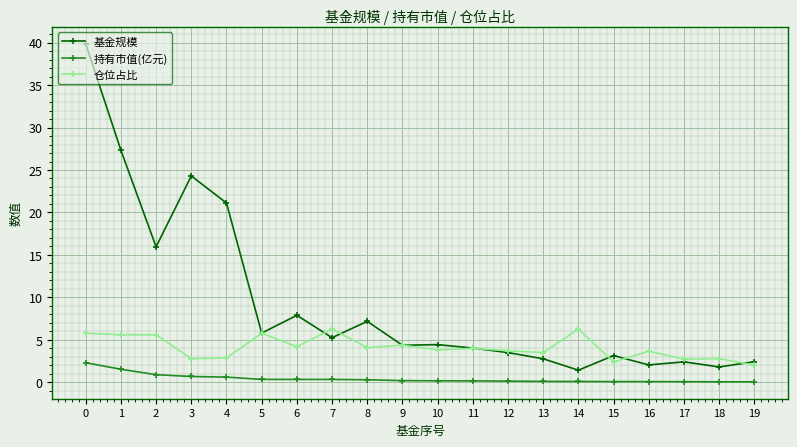

What are all the series names shown in the legend?

基金规模, 持有市值(亿元), 仓位占比